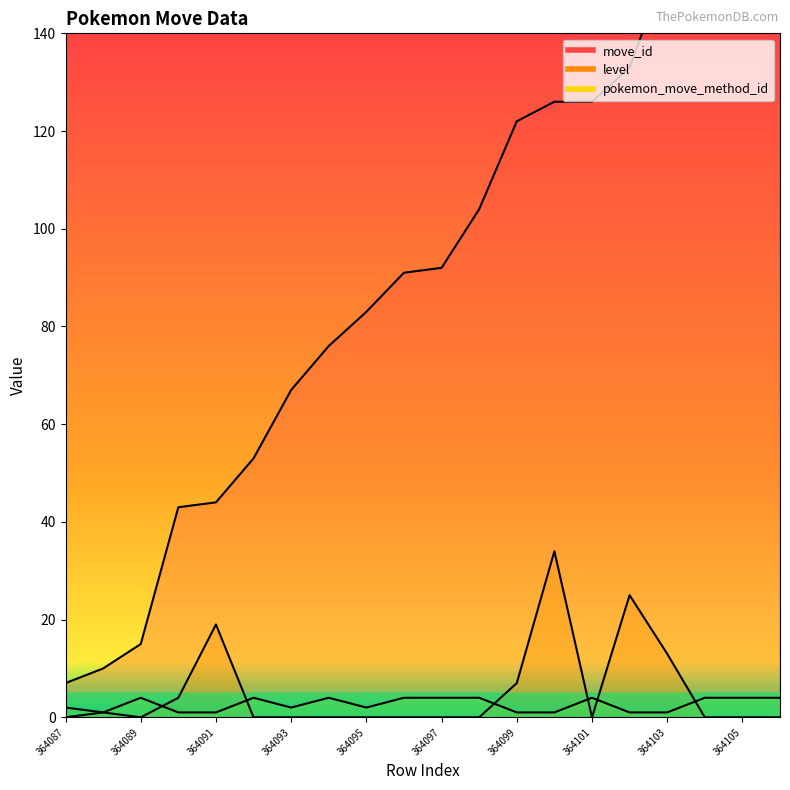

Which has a higher value, 364094 or 364104?

364104